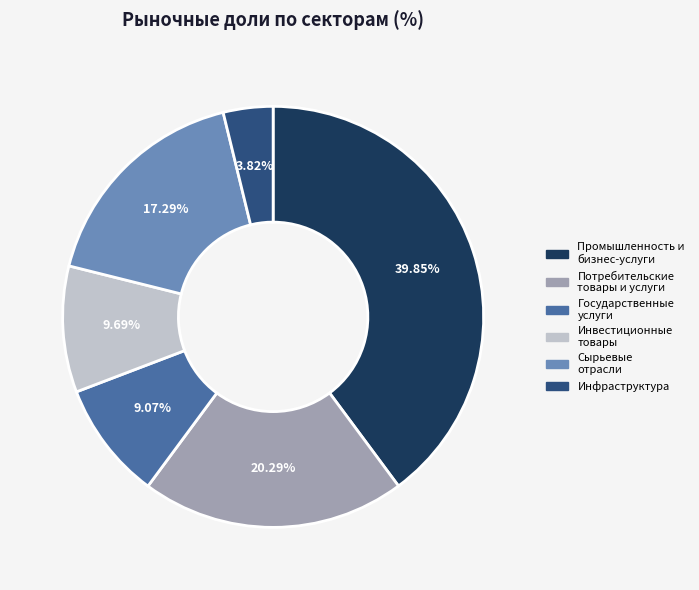

Is there a majority slice in this chart?

No